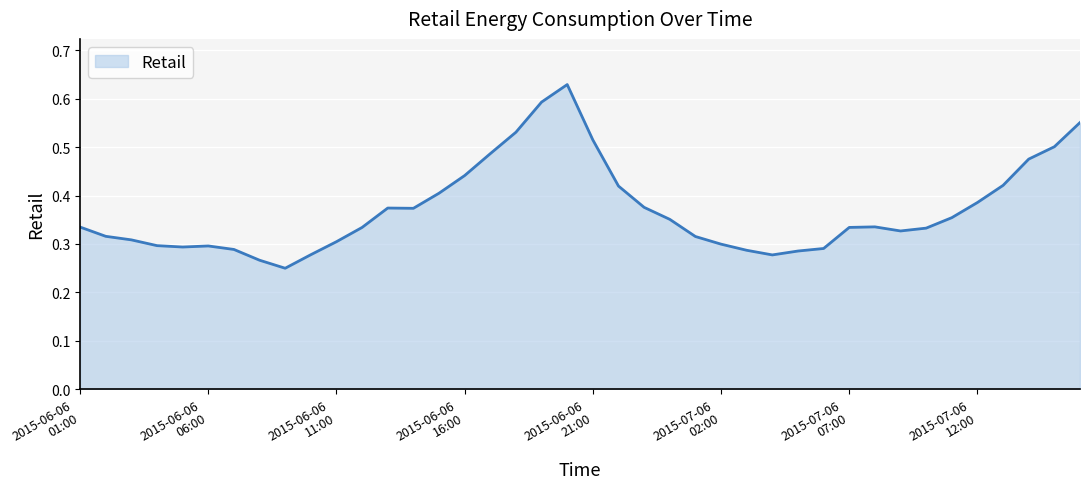

The chart shows a value of 0.6 at 2015-07-06 10:00. True or false?

False